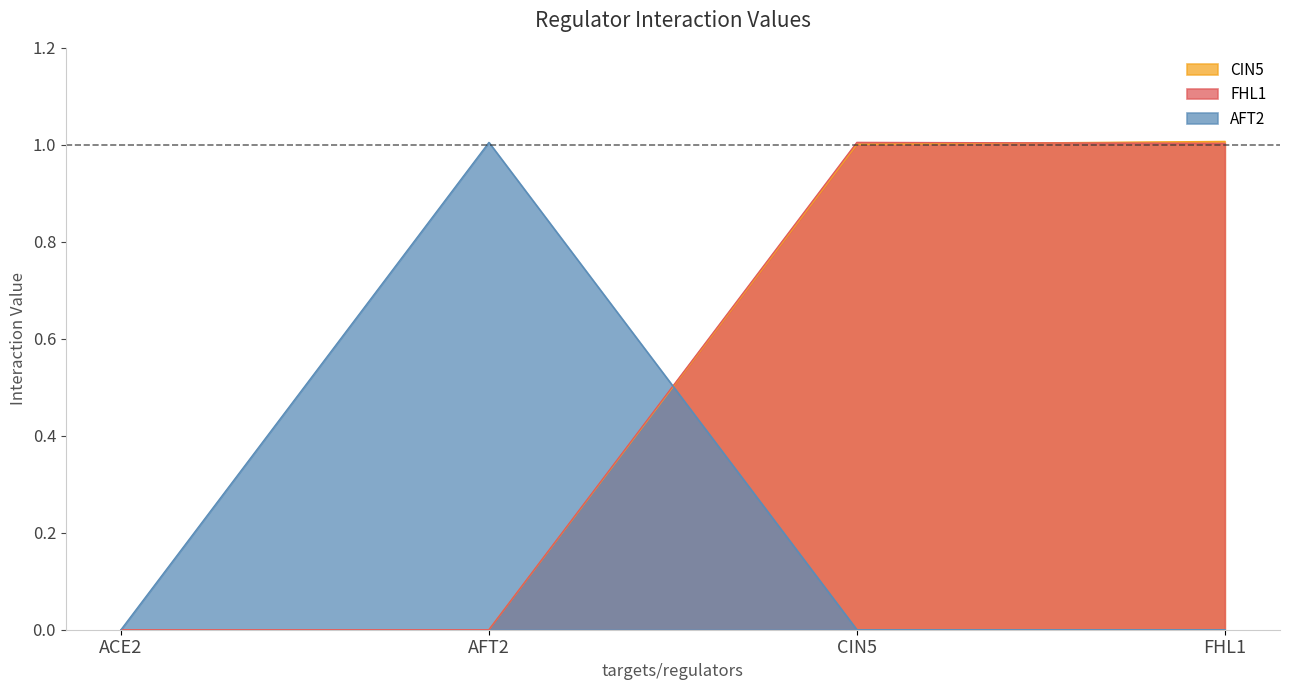

Between AFT2 and ACE2, which is larger?

AFT2